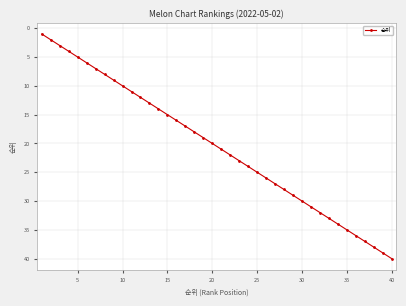

True or false: there are more than 0 points higher than both neighbors.

False